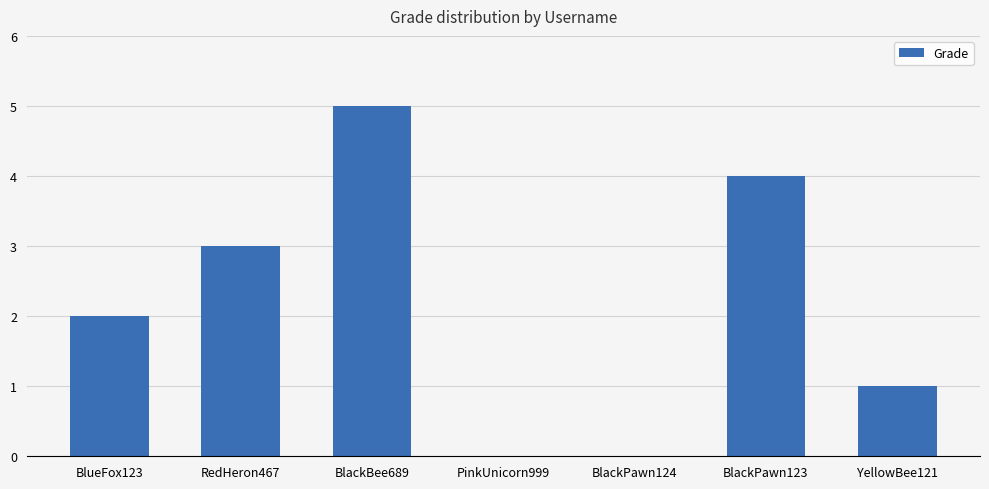

What value does the data have at RedHeron467?

3